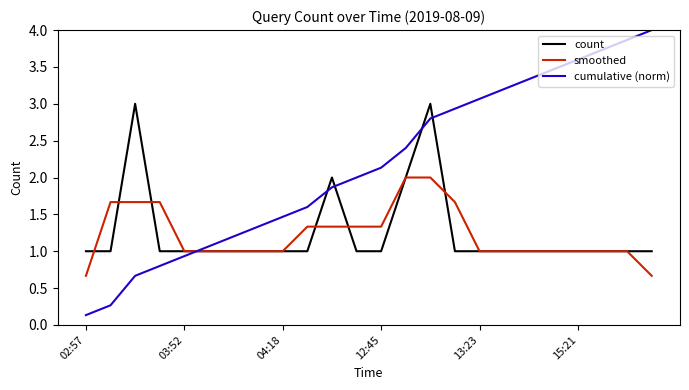

What is the difference between the second highest and second lowest values in the count series?

2.0